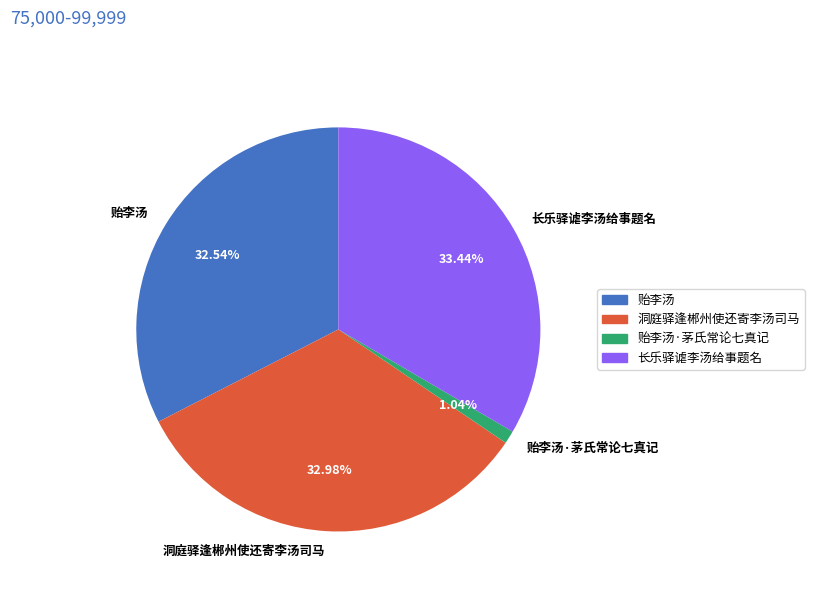

Which category has the smallest portion of the pie?

贻李汤·茅氏常论七真记